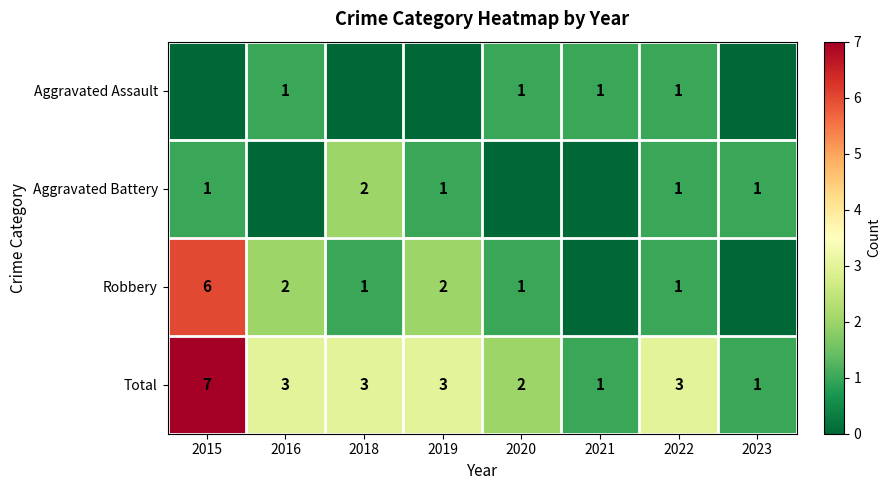

How many Total values are between 2 and 3?

5